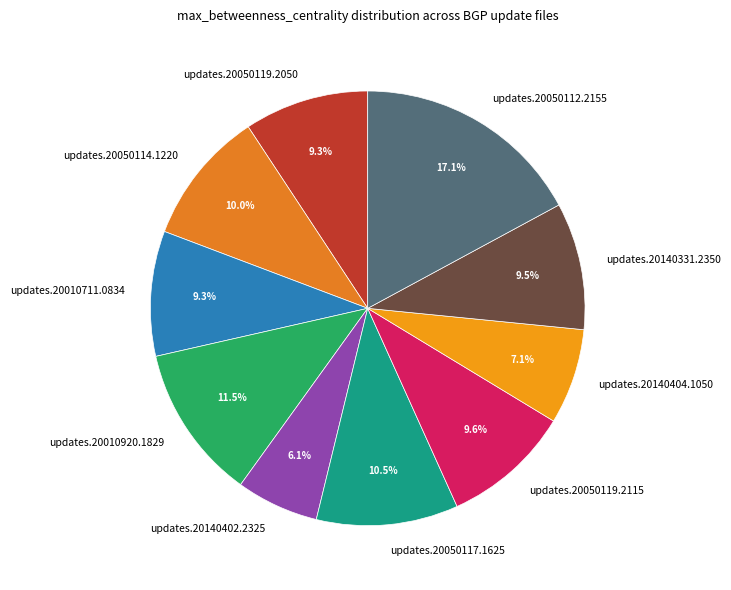

Do updates.20140331.2350 and updates.20050119.2050 together represent more than half of the pie?

No